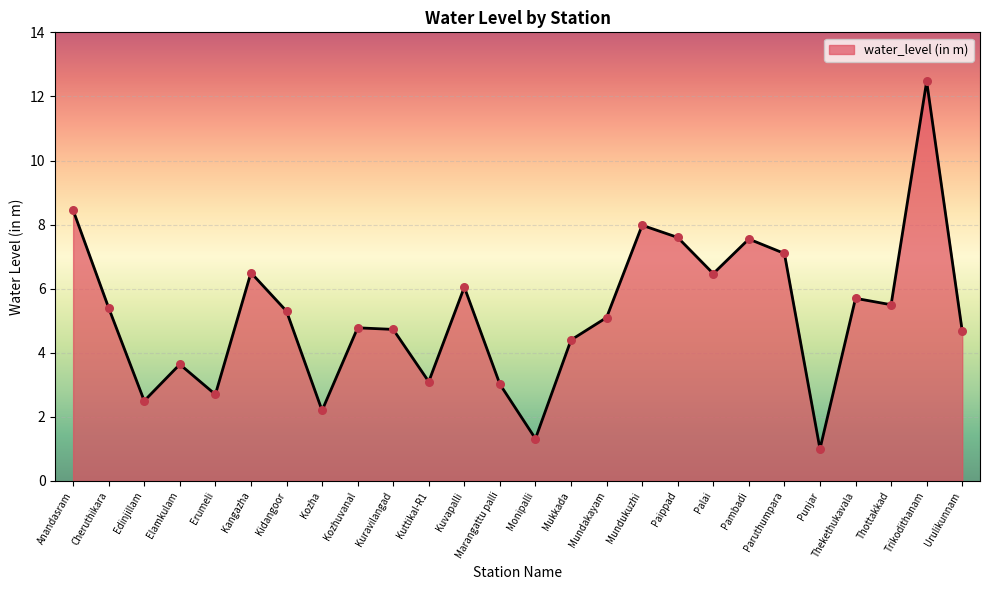

What is the change in value from Anandasram to Trikodithanam?

+4.0